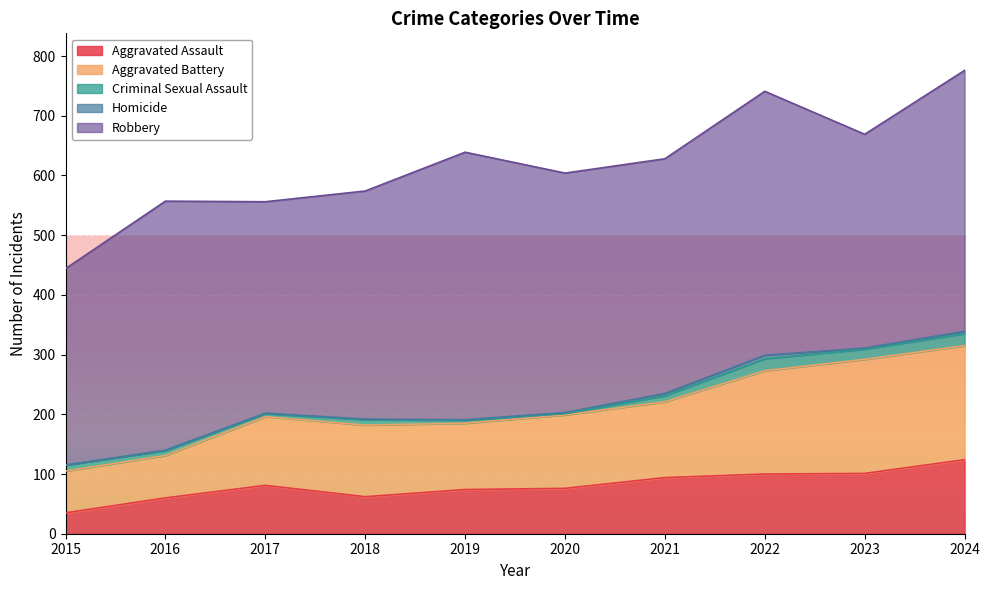

Reading left to right, what are all the values shown in this chart?

Aggravated Assault: 35	60	81	62	74	76	94	100	101	124
Aggravated Battery: 70	71	115	120	111	123	127	173	191	191
Criminal Sexual Assault: 10	8	5	9	5	2	10	20	17	20
Homicide: 0	1	1	1	1	2	4	6	2	4
Robbery: 329	417	354	382	448	401	393	442	358	437